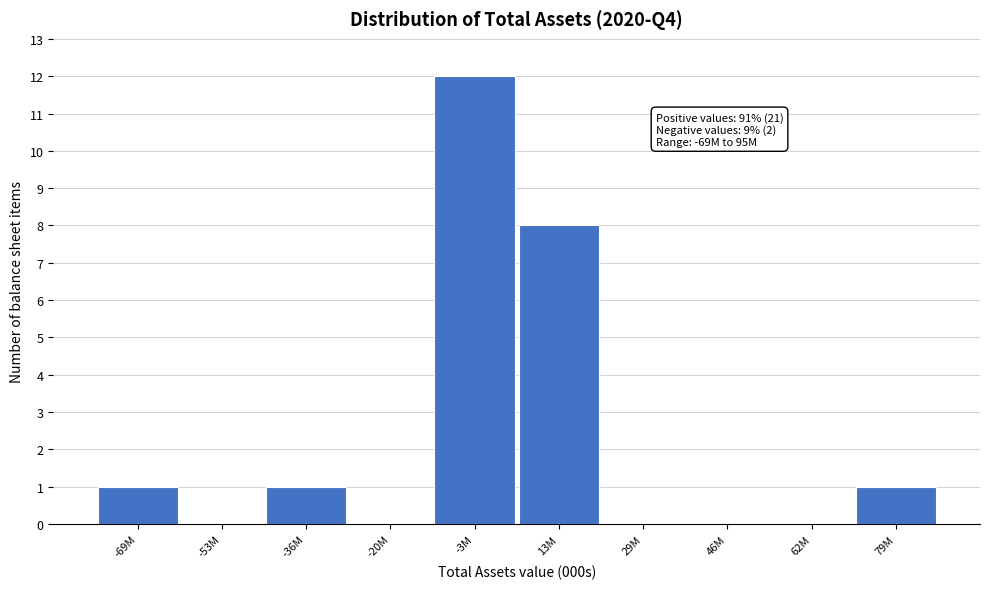

Reading left to right, what are all the values shown in this chart?

-69M=1	-53M=0	-36M=1	-20M=0	-3M=12	13M=8	29M=0	46M=0	62M=0	79M=1